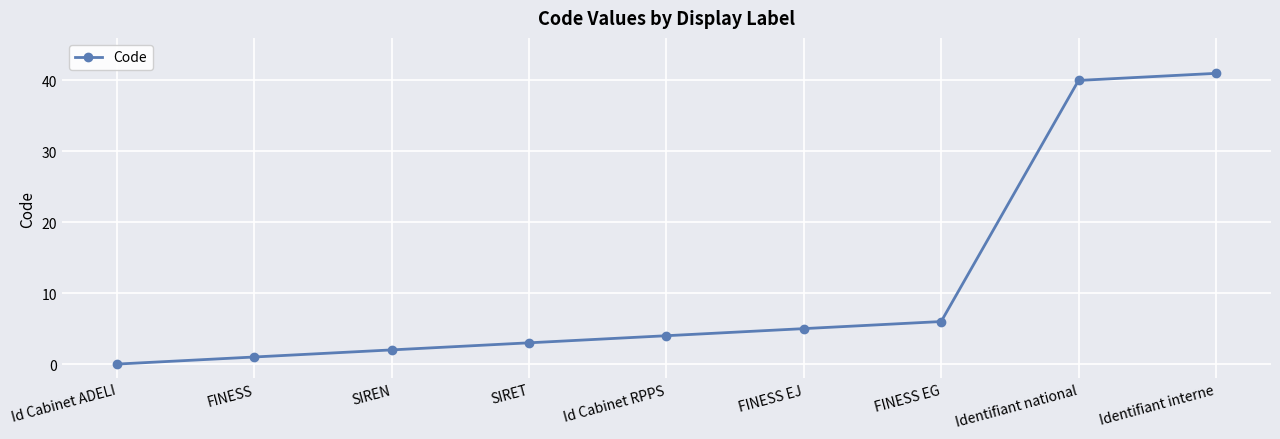

True or false: the data has more than 1 interior local peaks.

False